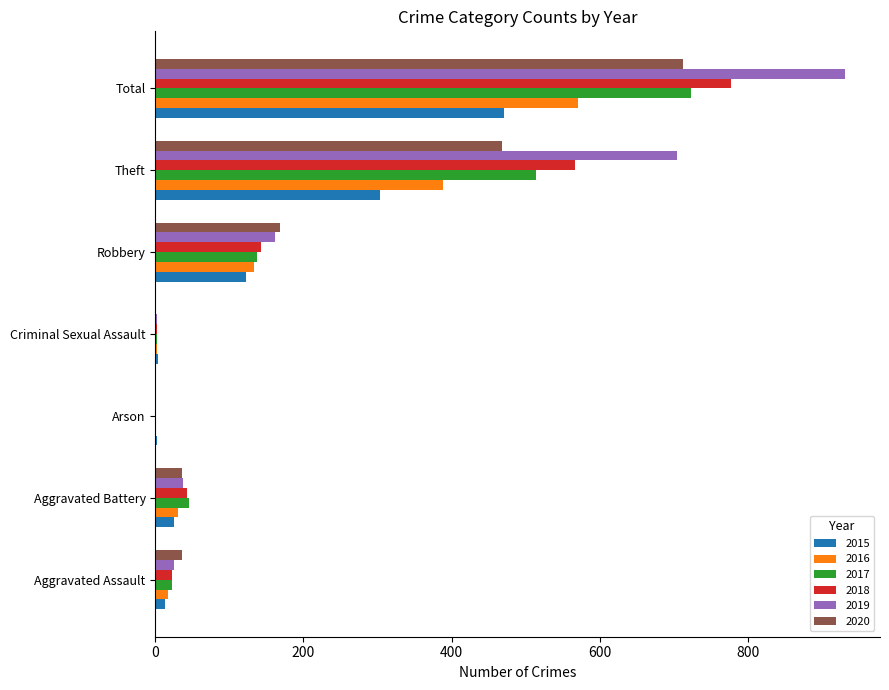

What is the highest value of the 2016 series?

571